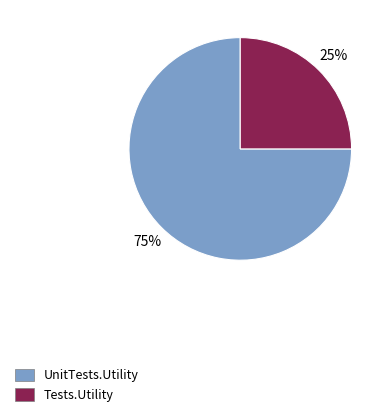

Which category has the smallest portion of the pie?

Tests.Utility